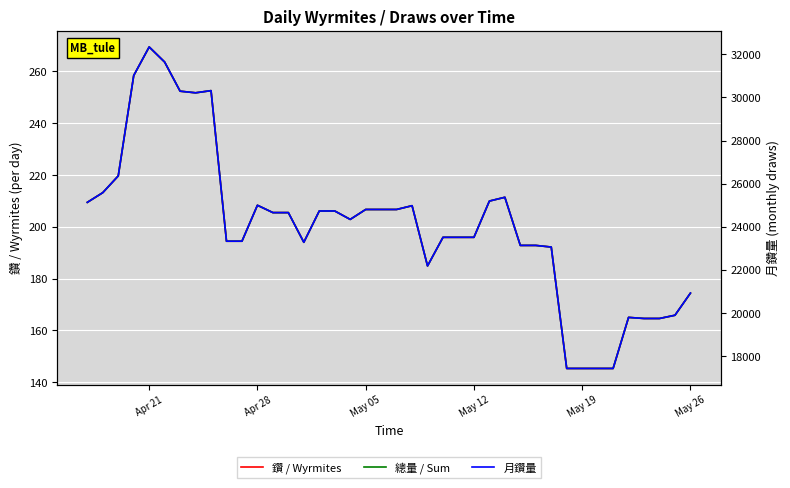

What is the highest value of the 月鑽量 series?

32335.0